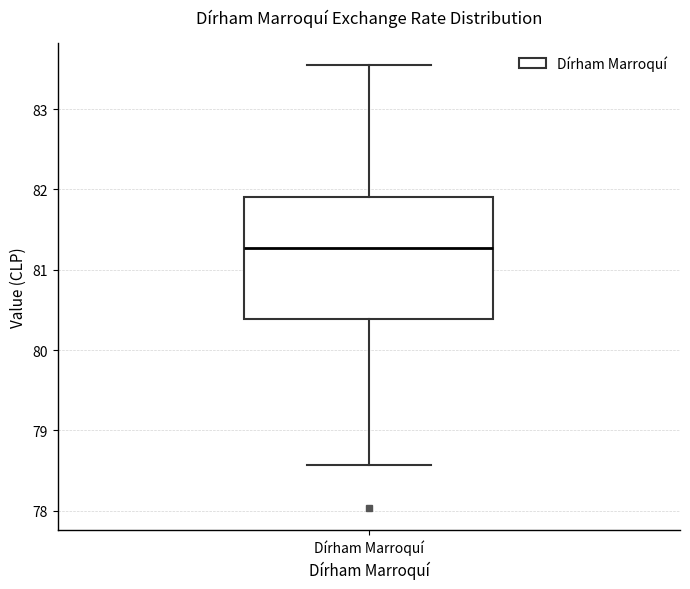

Transcribe this box plot: give where the median line is, the range the box spans, and where the two whiskers end, as read against the y-axis. The values are not printed on the chart, so give them approximately, as read against the axis.

median 81.3, box 80.4 to 81.9, whiskers 78.6 to 83.6